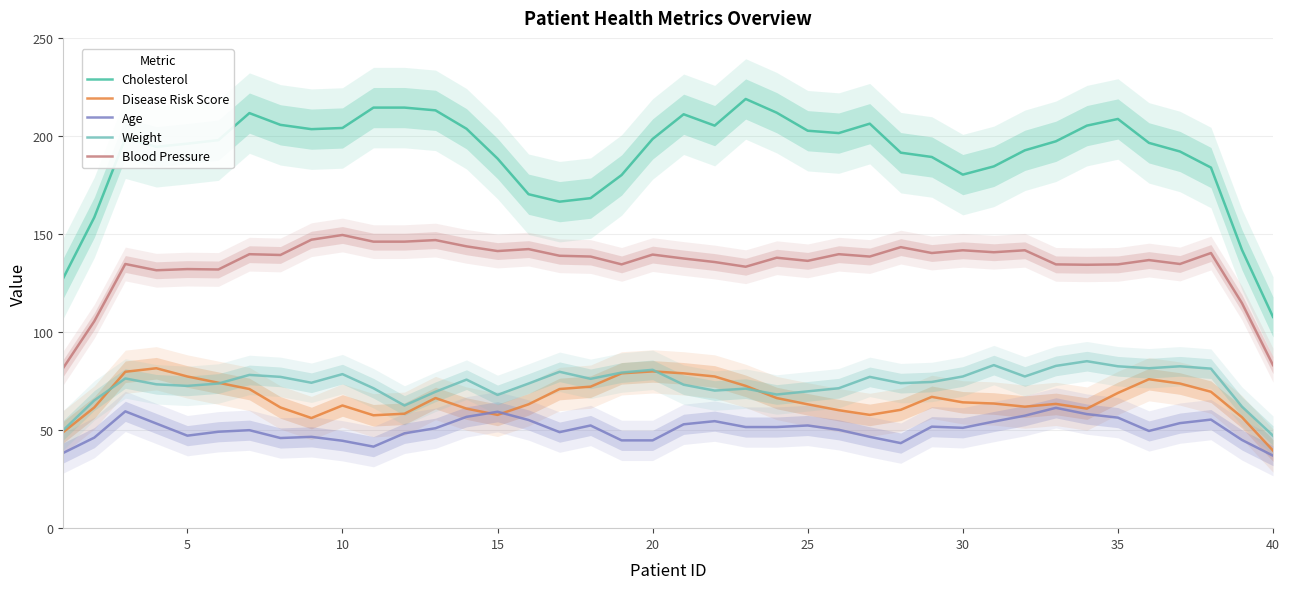

What is the maximum value for Blood Pressure?

149.6